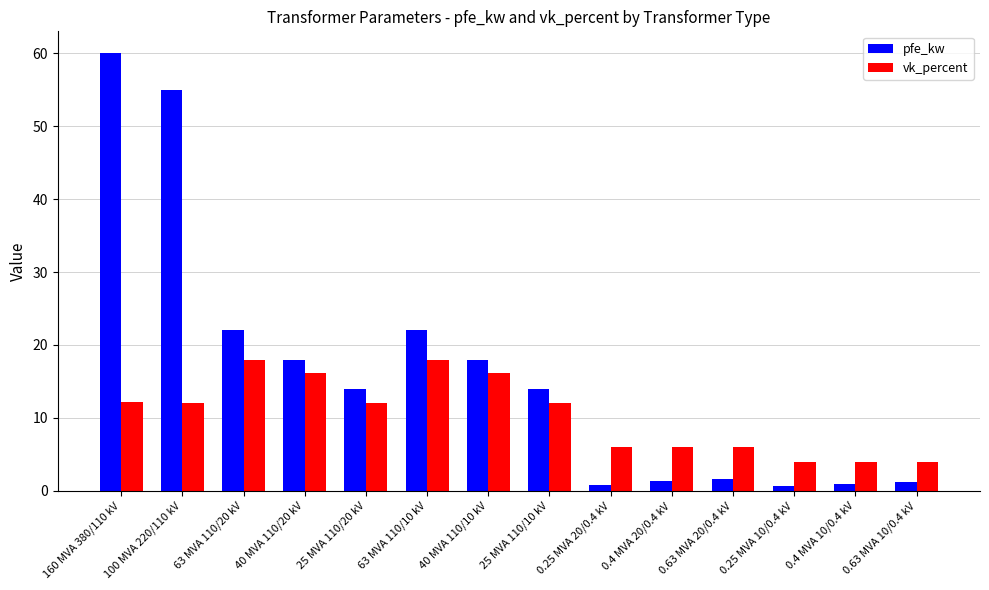

What is the greatest value displayed?

60.0